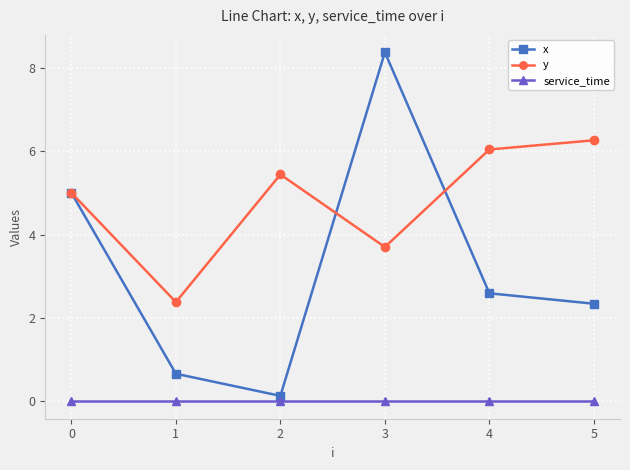

True or false: service_time and y cross at least once.

False